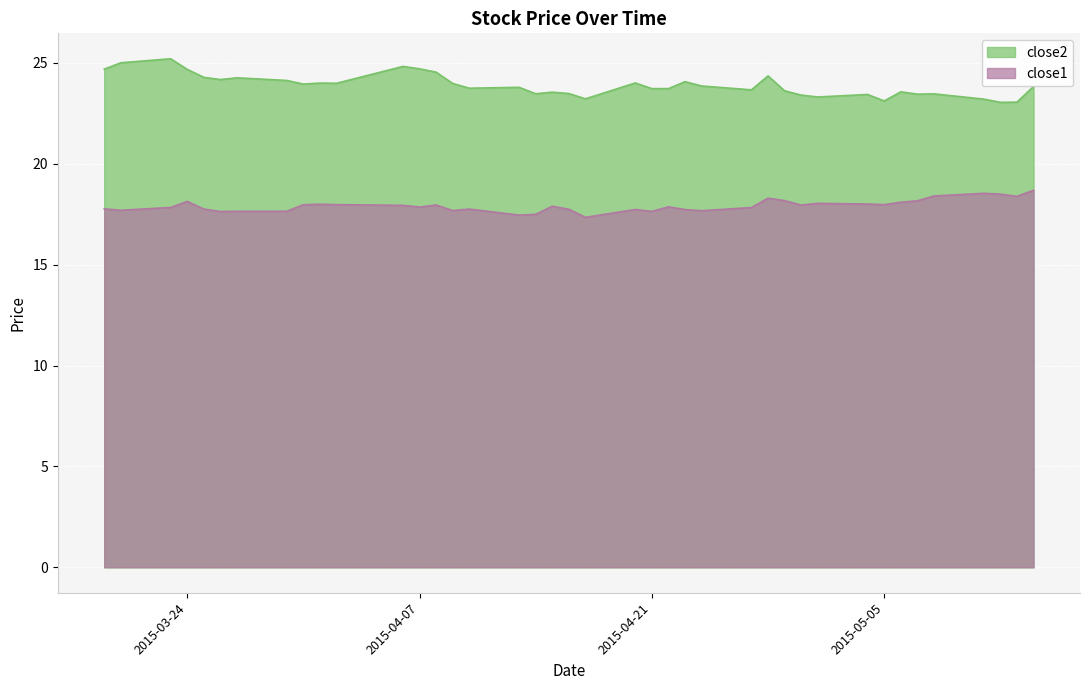

What is the minimum value for close1?

17.3